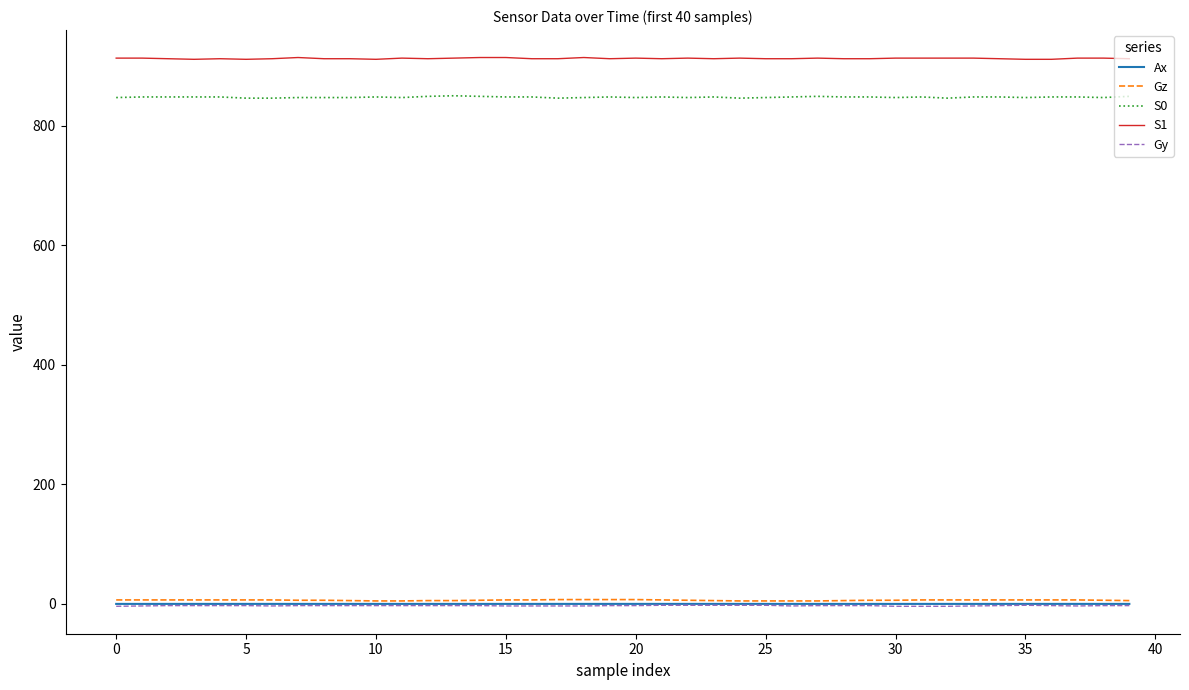

What is the greatest value displayed?

914.0